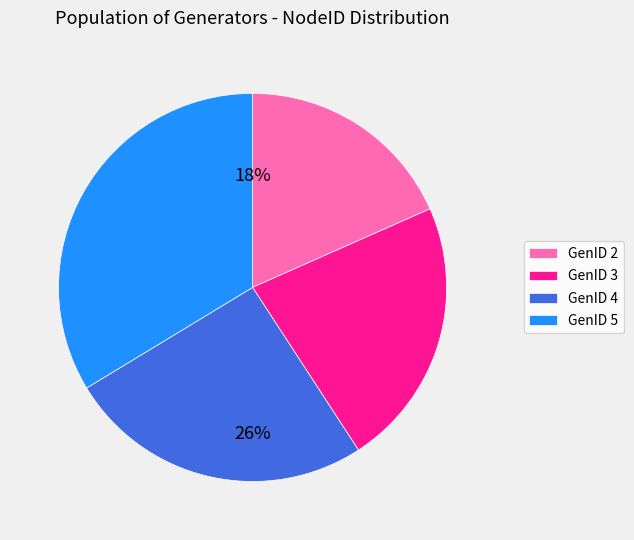

How many segments does this pie chart have?

4